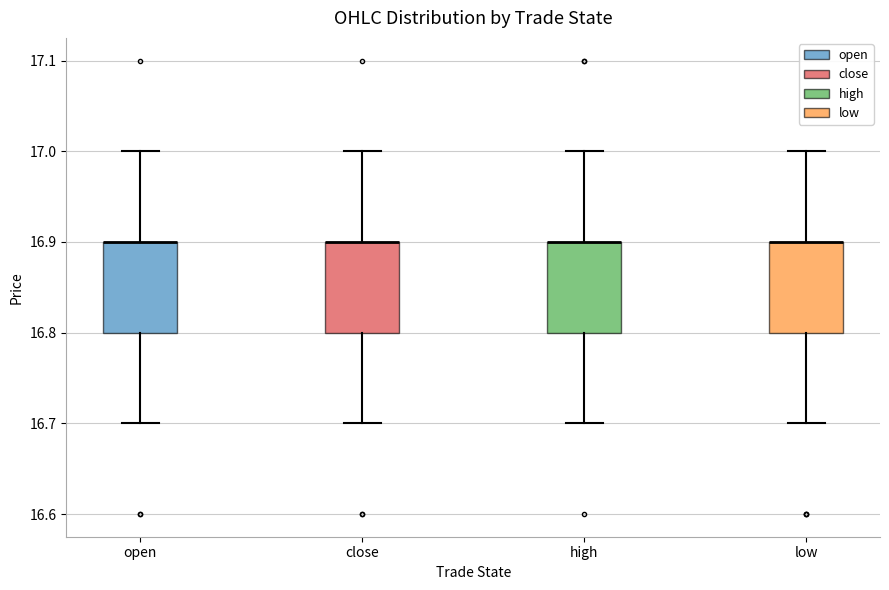

Where does the lower whisker of the box for close end on the y-axis? The values are not printed on the chart, so give them approximately, as read against the axis.

16.7